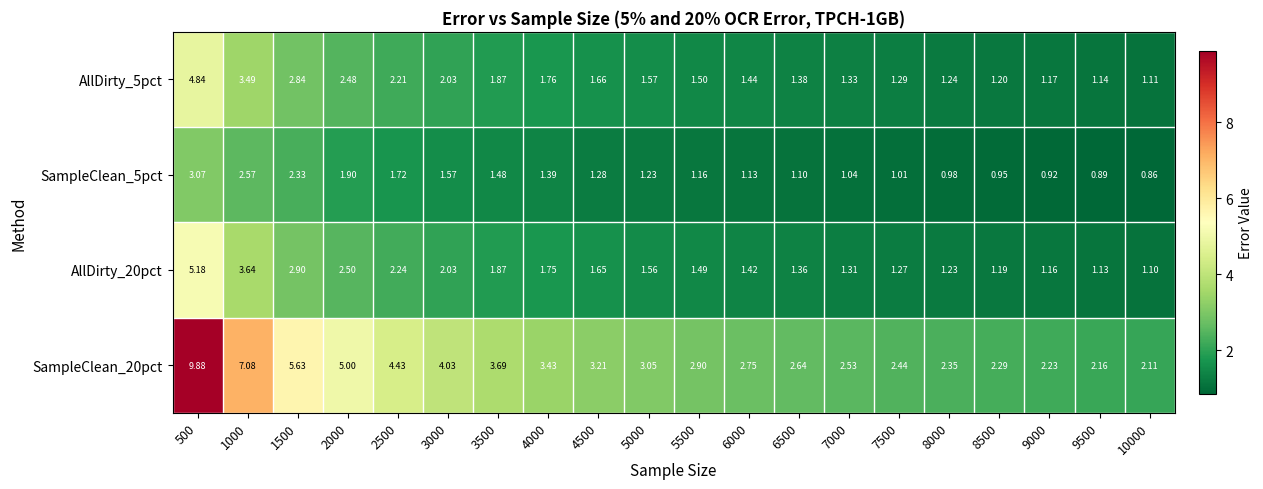

Is the value of SampleClean_20pct at 6000 greater than the value of AllDirty_5pct at 6000?

Yes